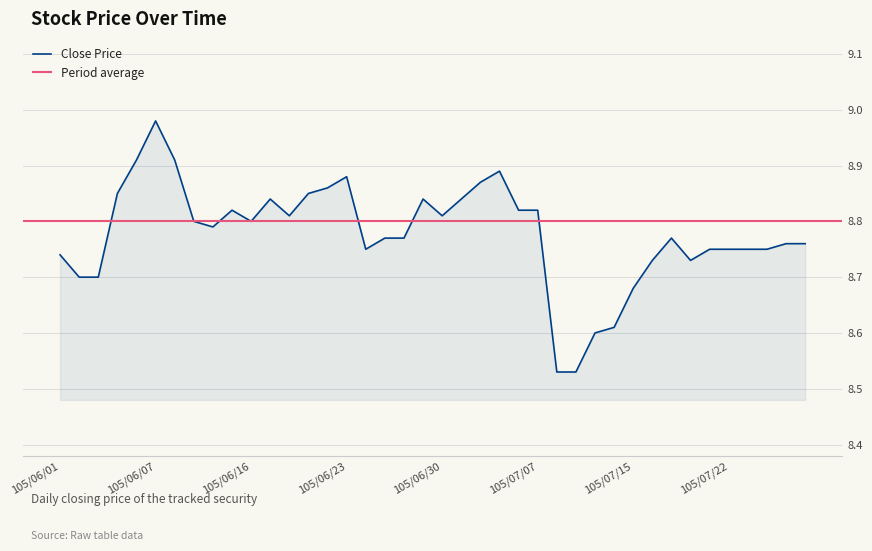

True or false: there are more than 0 points higher than both neighbors.

True